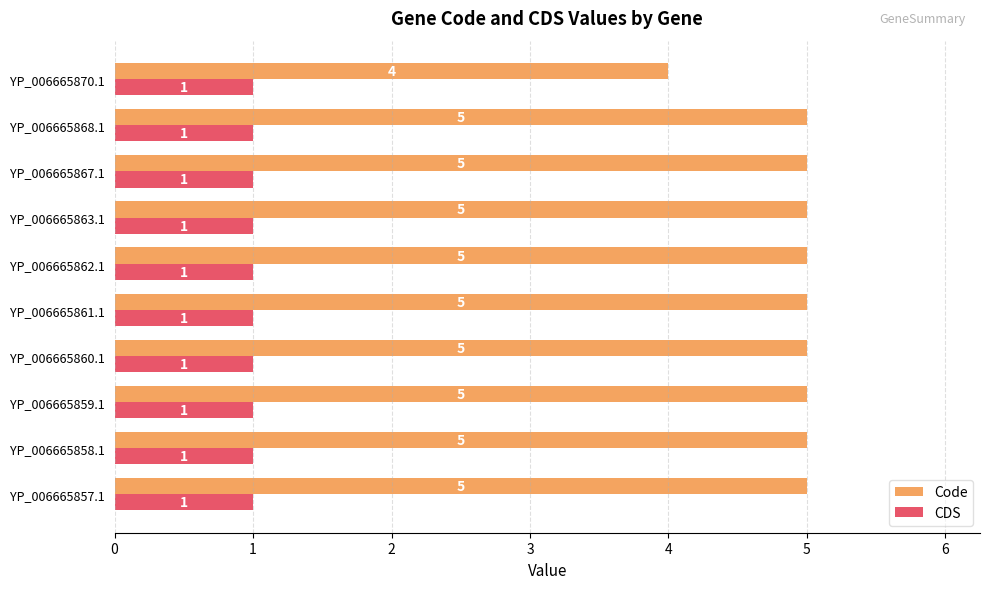

The value of CDS at YP_006665857.1 is 1. True or false?

True